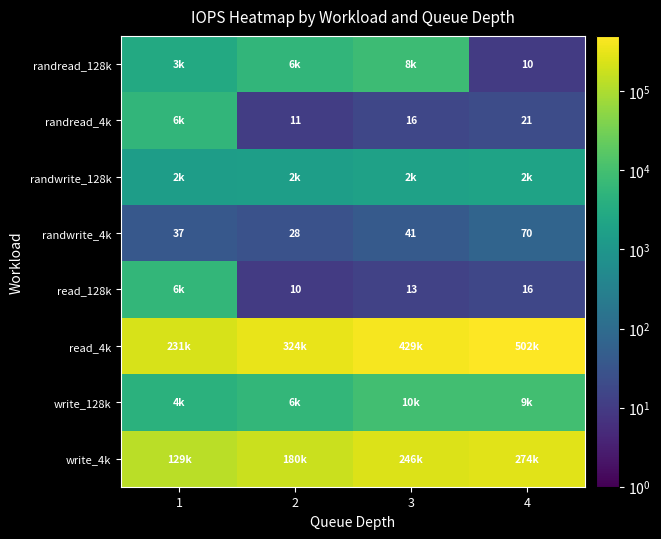

List the labels in order of randwrite_4k value, largest first.

4, 3, 1, 2